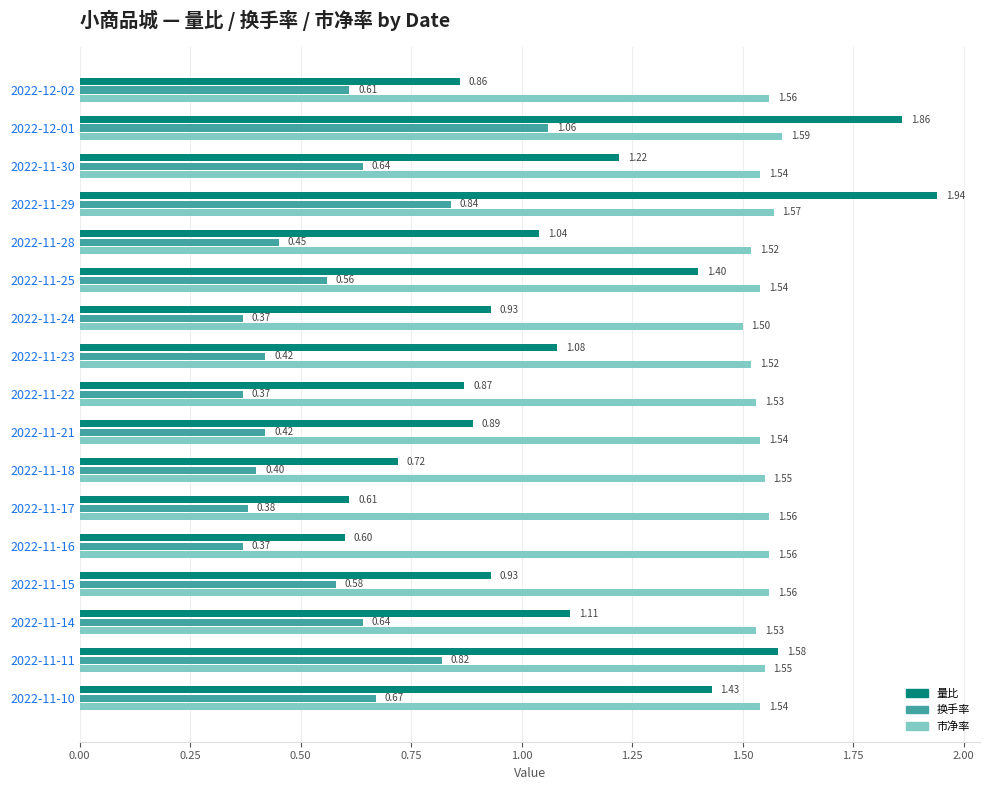

Rank the series by their maximum value, from highest to lowest.

量比, 市净率, 换手率